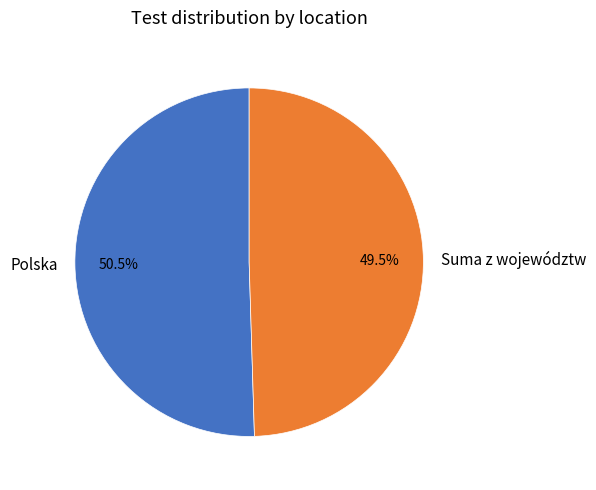

Count the number of slices in the pie.

2